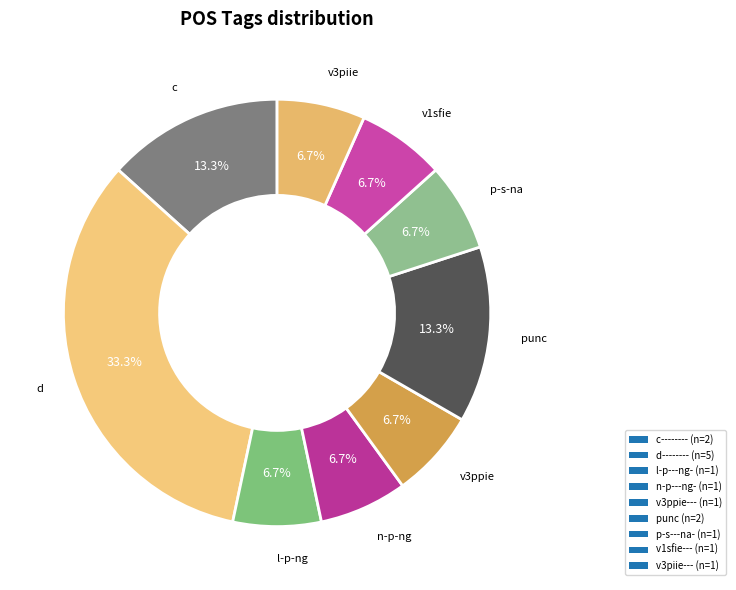

What is the ratio of the value at v1sfie--- to the value at punc?

0.5